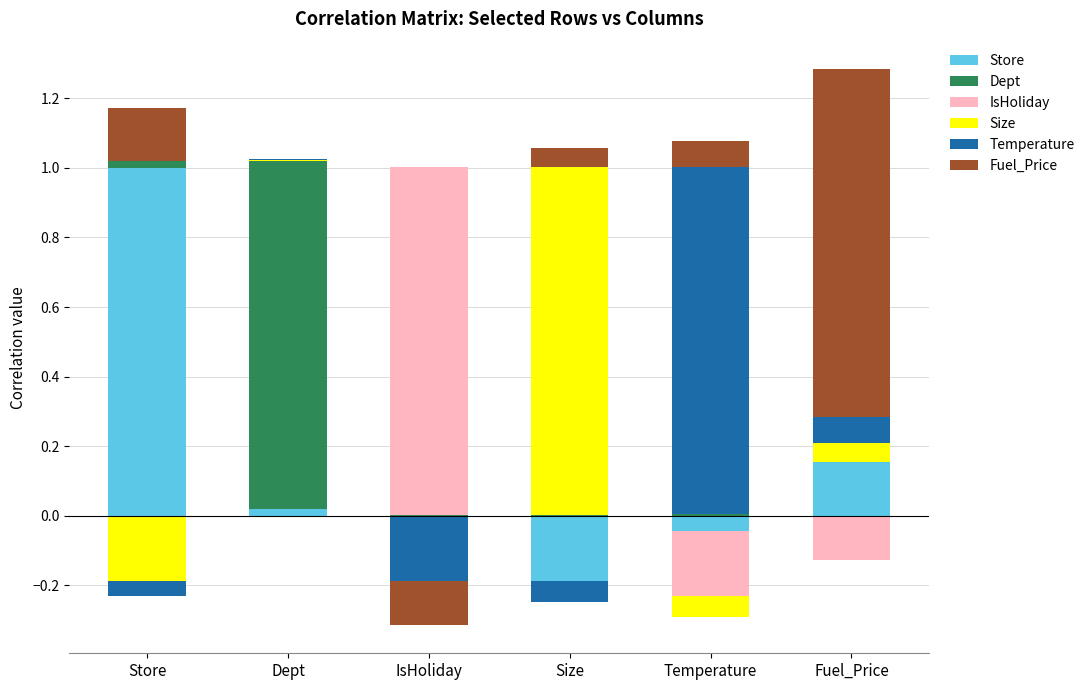

Count the number of data series in this chart.

6